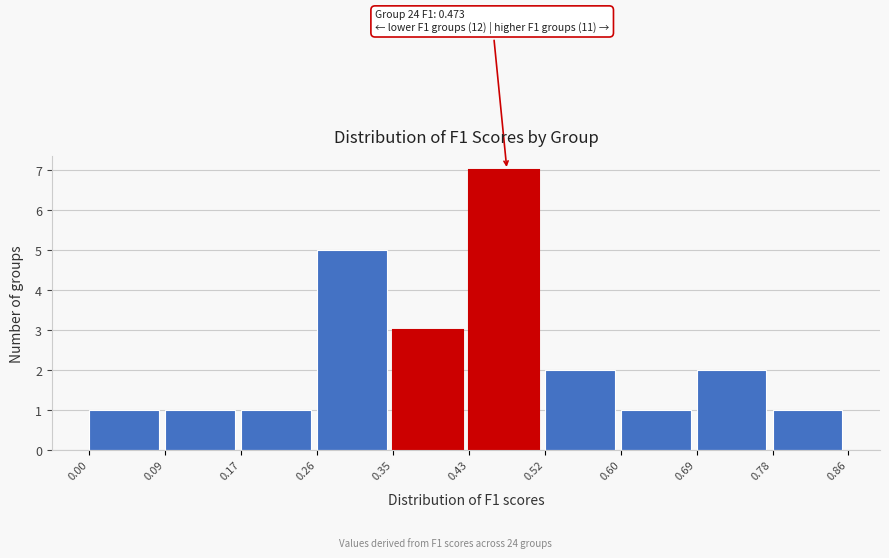

Which range on the x-axis has the tallest bar?

0.43 to 0.52